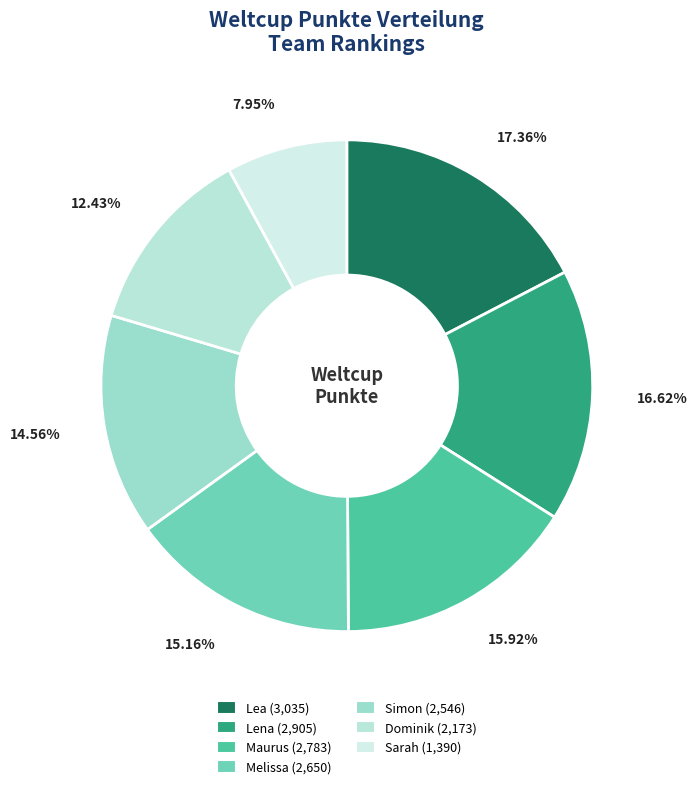

What percentage is NOT represented by Sarah?

92.0%